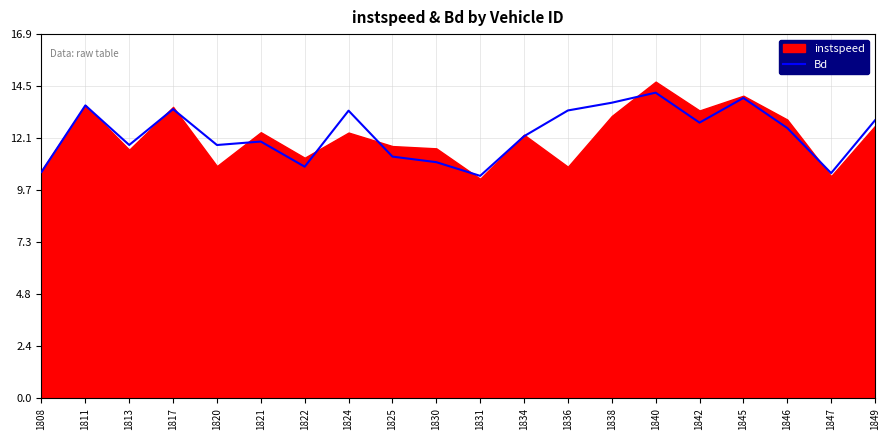

The Bd series shows 10.4 at 1831. True or false?

True